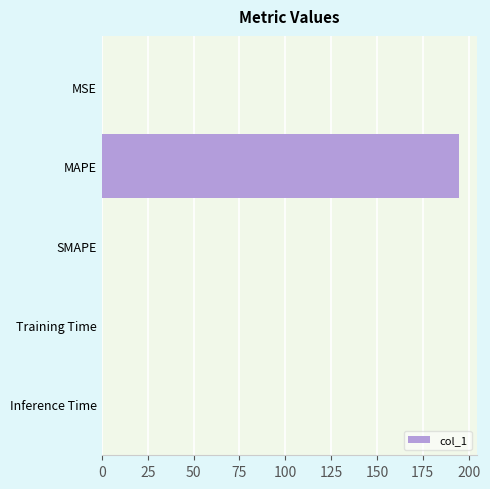

The chart shows a value of 0.0 at SMAPE. True or false?

True